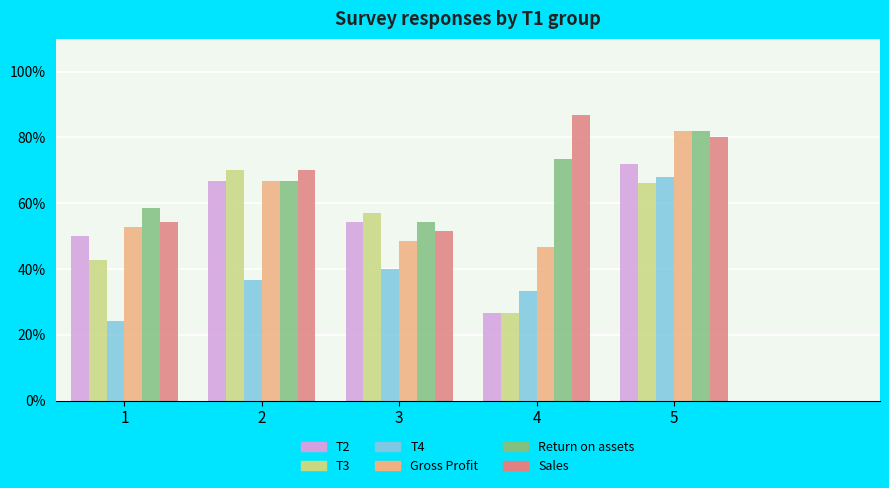

Which category has the highest value in the Gross Profit series?

5